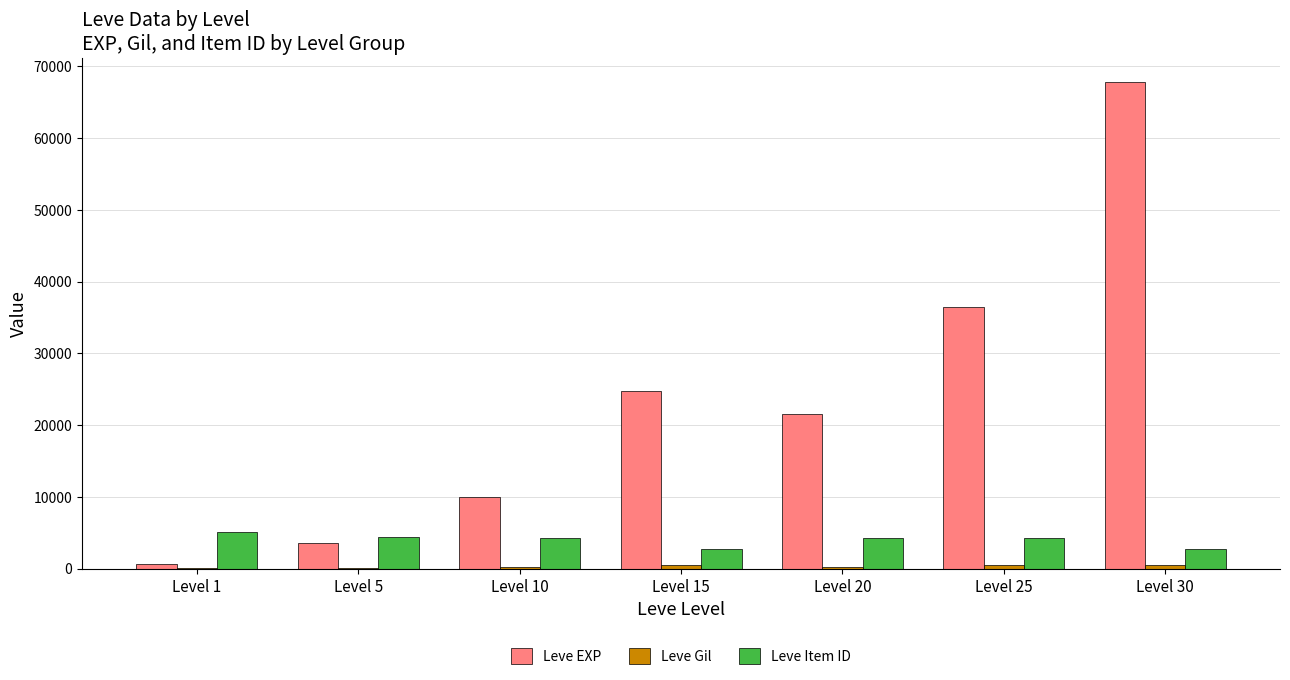

Where does the Leve EXP series first go above 21600?

Level 15